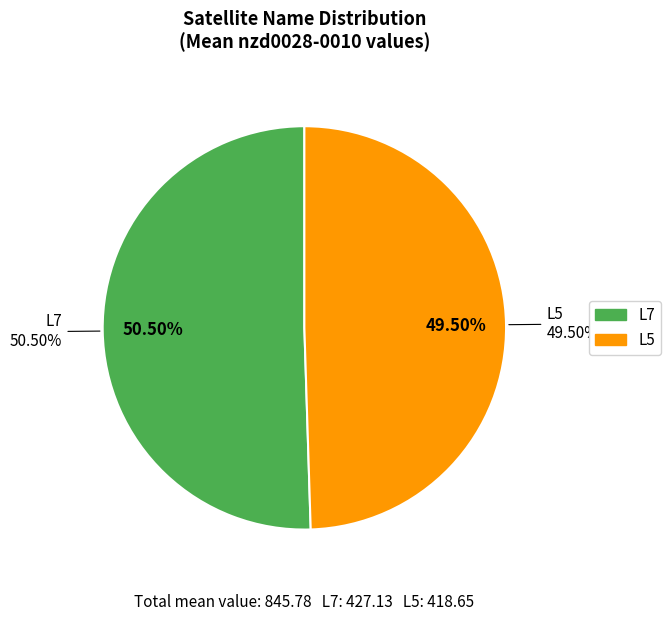

To the nearest percent, what is the average slice percentage?

50%